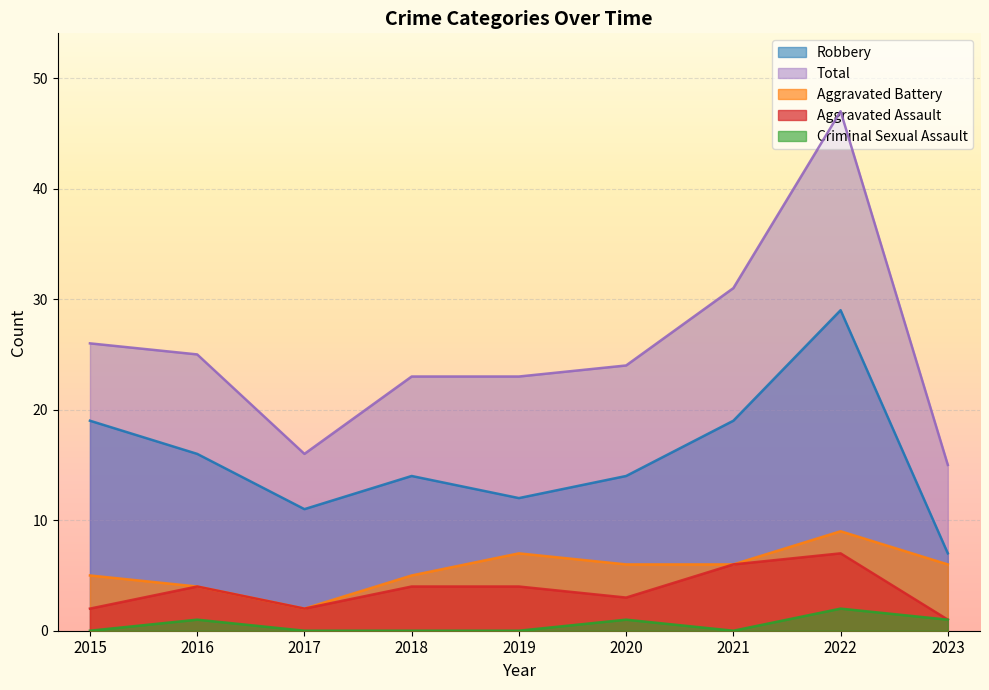

Is the value of Aggravated Battery at 2016 greater than the value of Robbery at 2018?

No